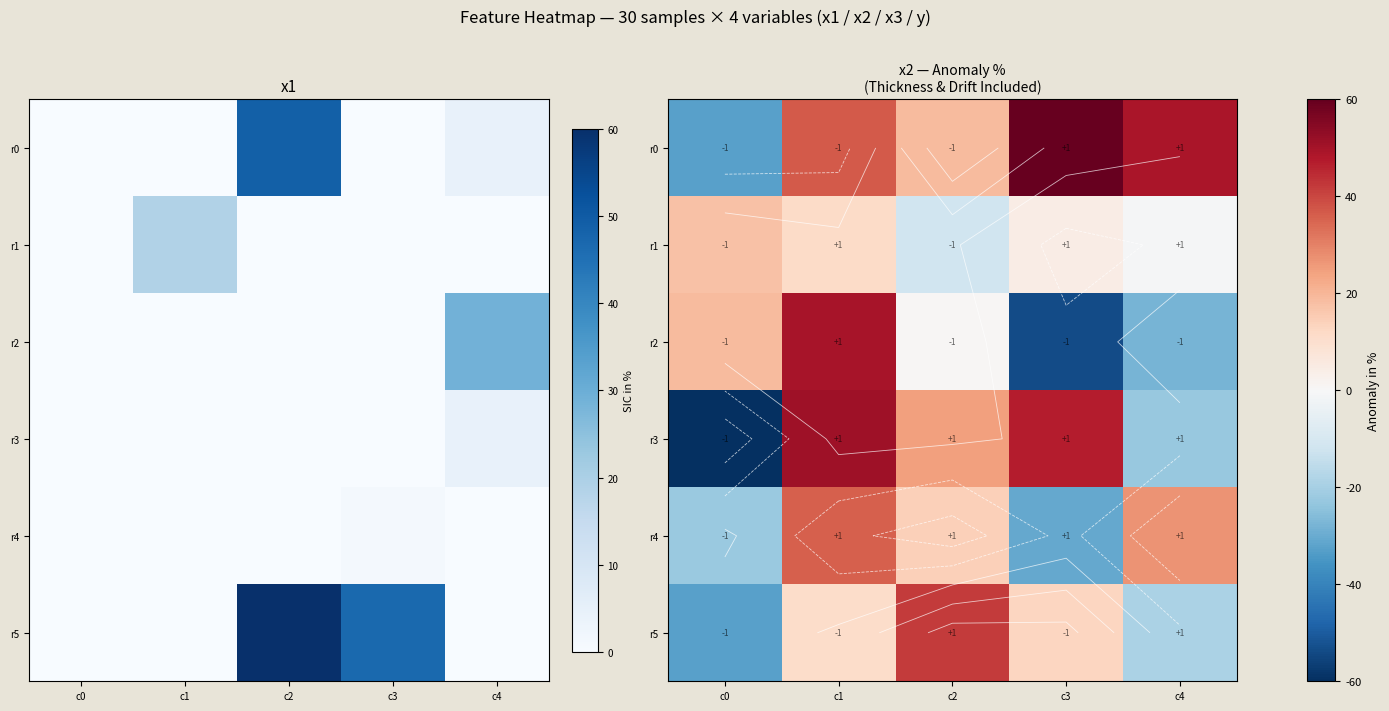

What is the average value of the r2 series?

-2.5